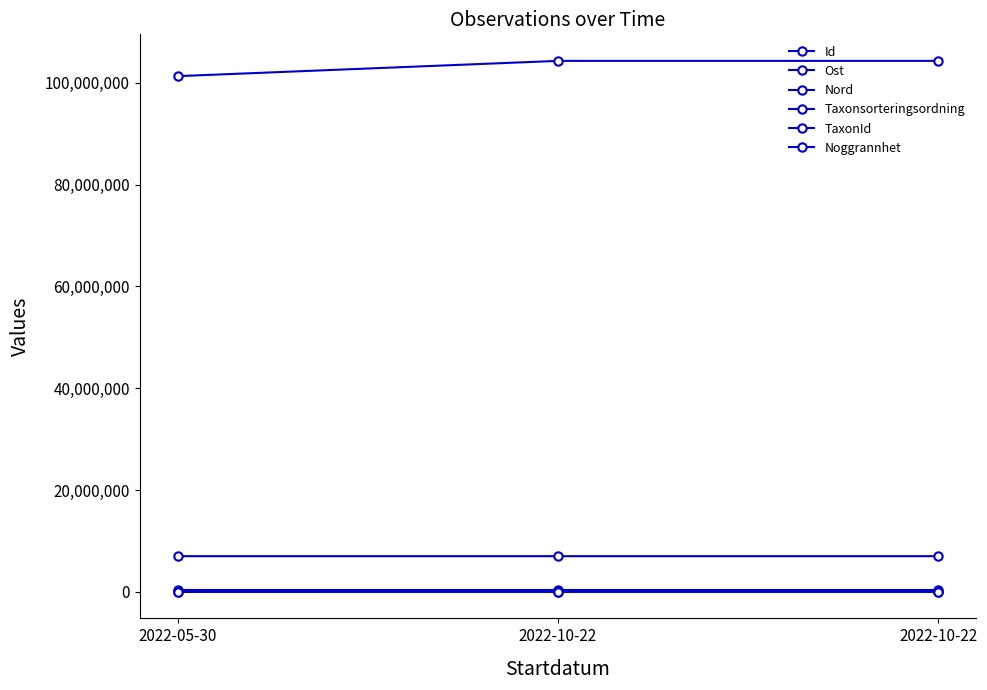

How many lines are shown in the chart?

6